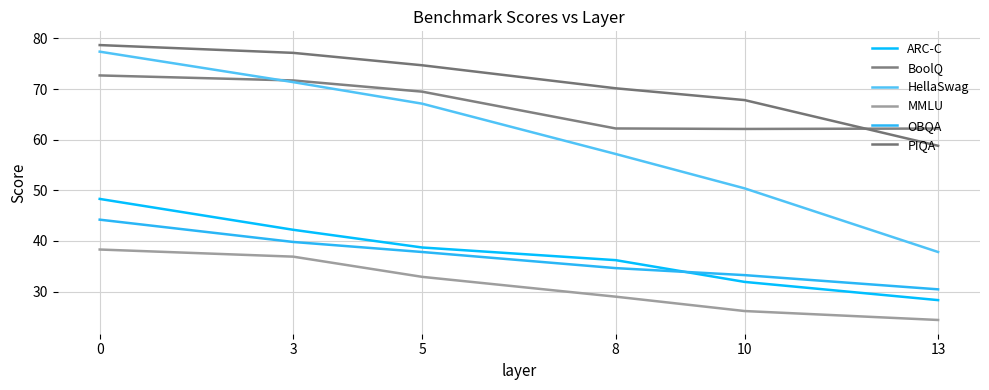

How many series are shown in this chart?

6